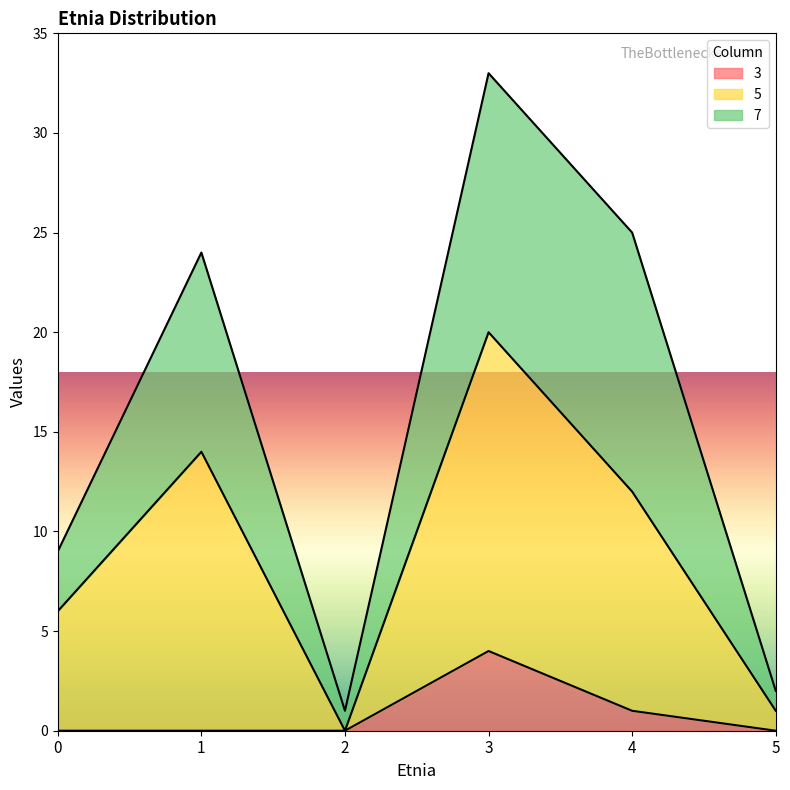

True or false: 5 and 3 intersect in this chart.

False